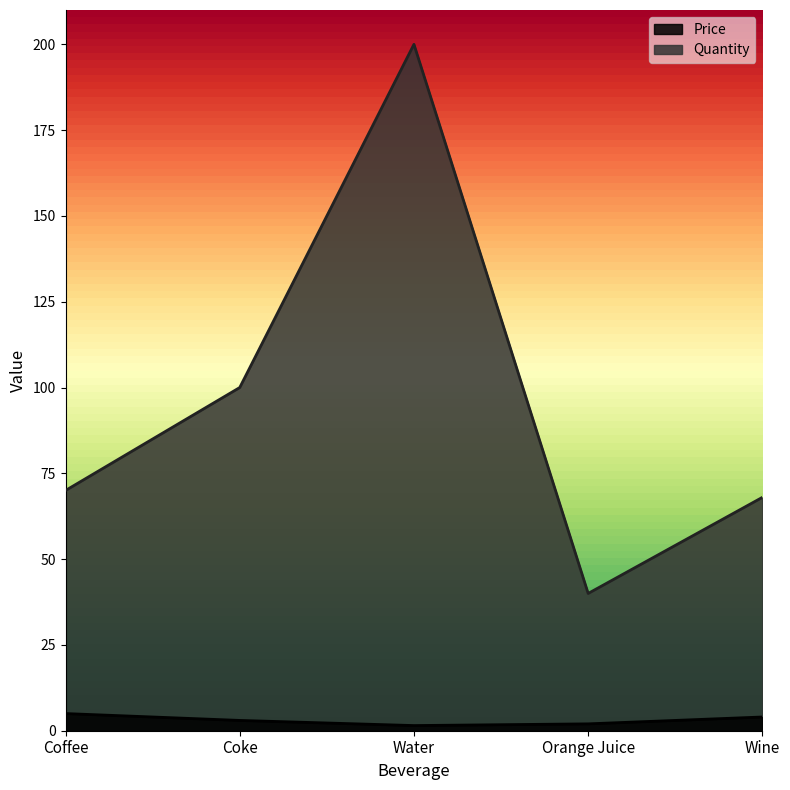

True or false: Price and Quantity cross at least once.

False